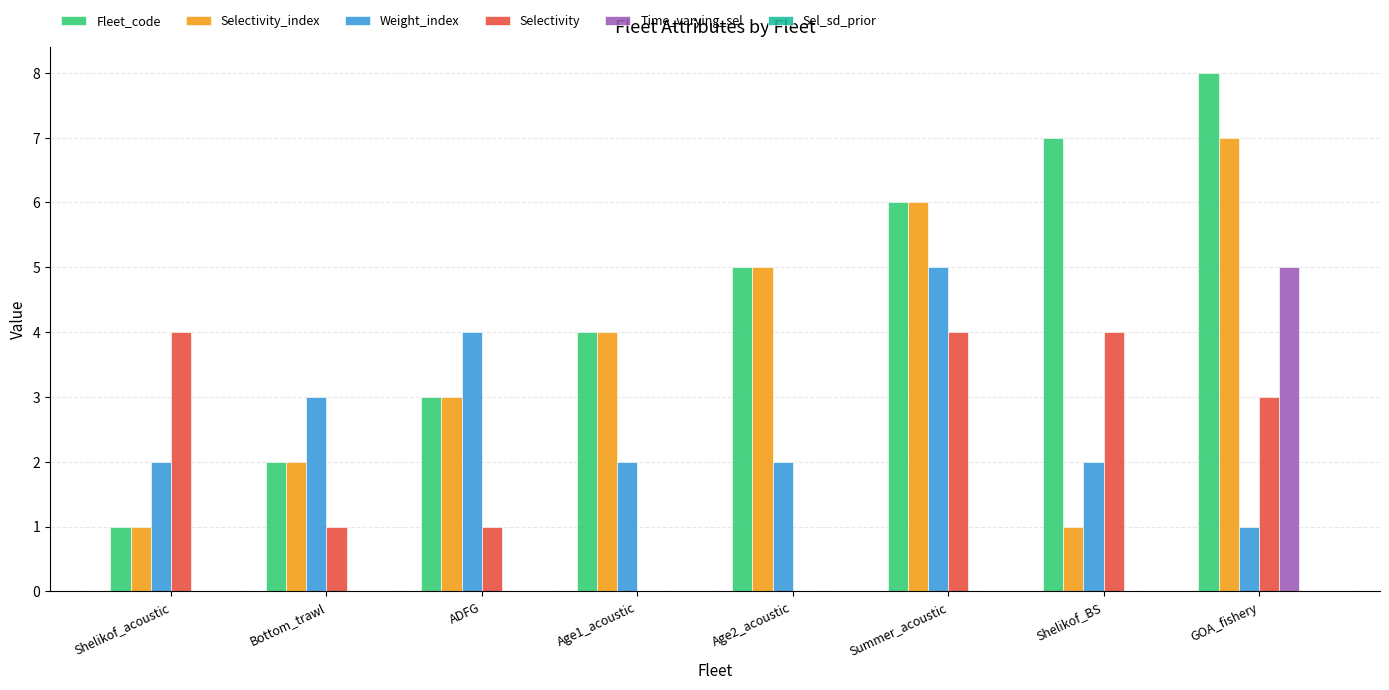

Which series has the largest total across all categories?

Fleet_code